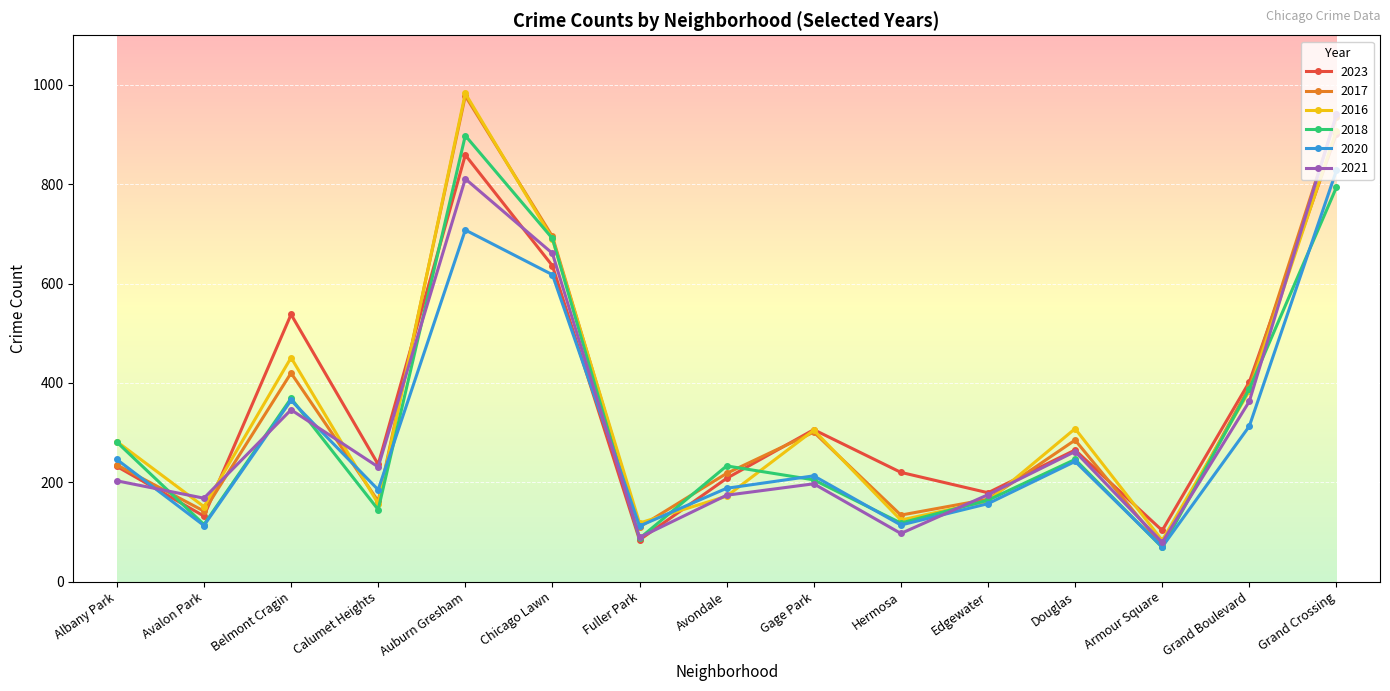

True or false: 2020 has a value of 1200 at Grand Crossing.

False